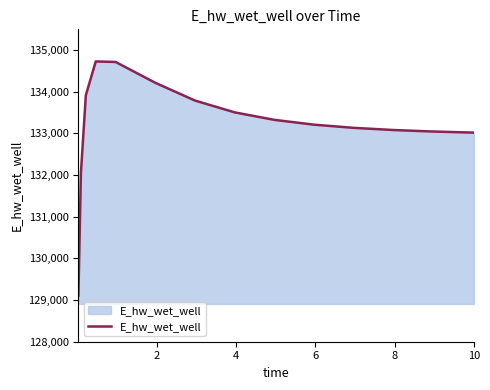

What is the greatest value displayed?

134729.2